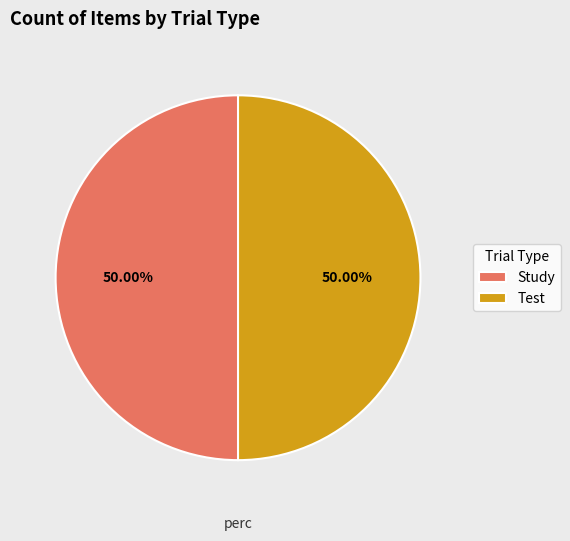

Do Test and Study together represent more than half of the pie?

Yes